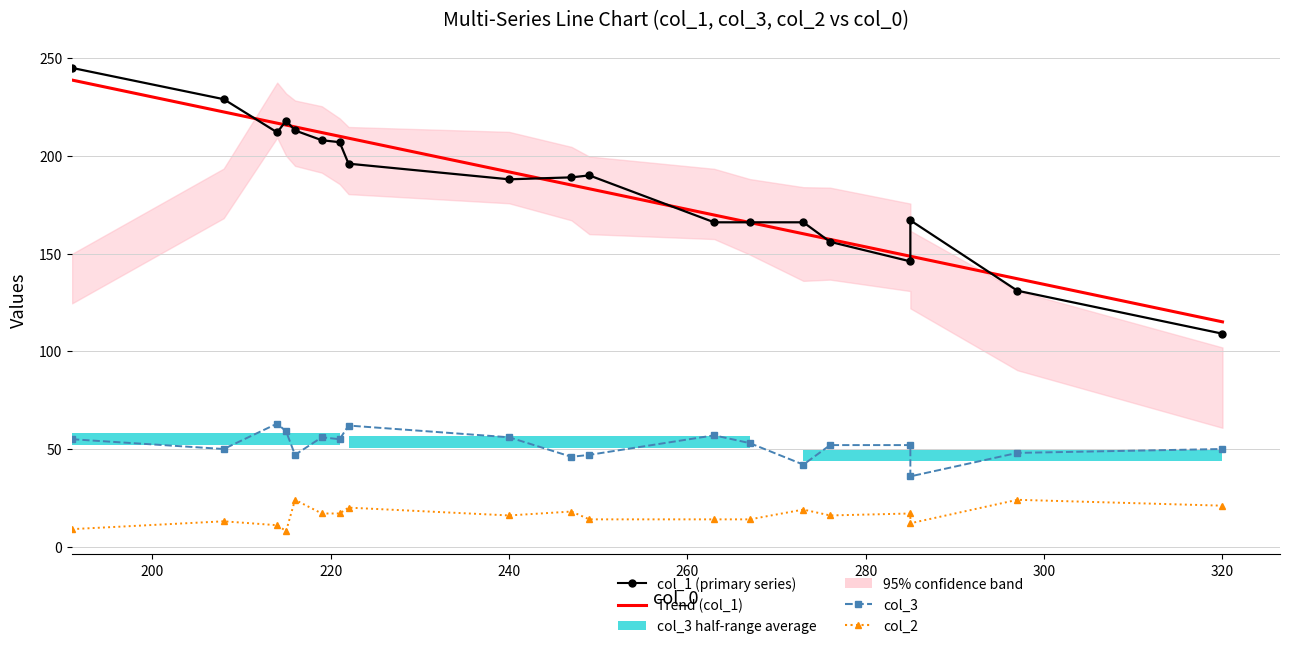

Where does the col_3 series first go above 52?

1